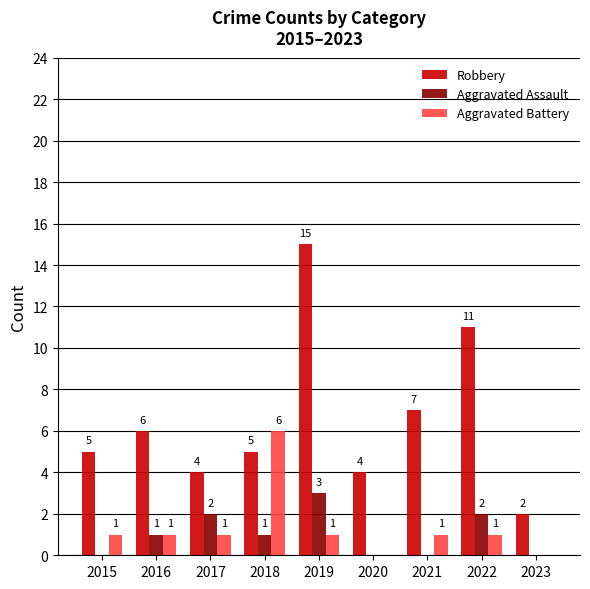

Reading right to left, transcribe all the data shown in this chart.

Robbery: 2023=2	2022=11	2021=7	2020=4	2019=15	2018=5	2017=4	2016=6	2015=5
Aggravated Assault: 2023=0	2022=2	2021=0	2020=0	2019=3	2018=1	2017=2	2016=1	2015=0
Aggravated Battery: 2023=0	2022=1	2021=1	2020=0	2019=1	2018=6	2017=1	2016=1	2015=1